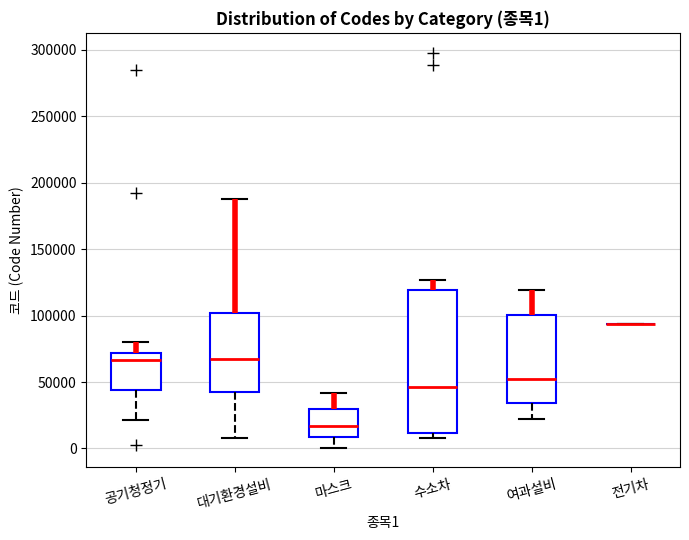

Which box is the tallest, from its lower edge to its upper edge?

수소차